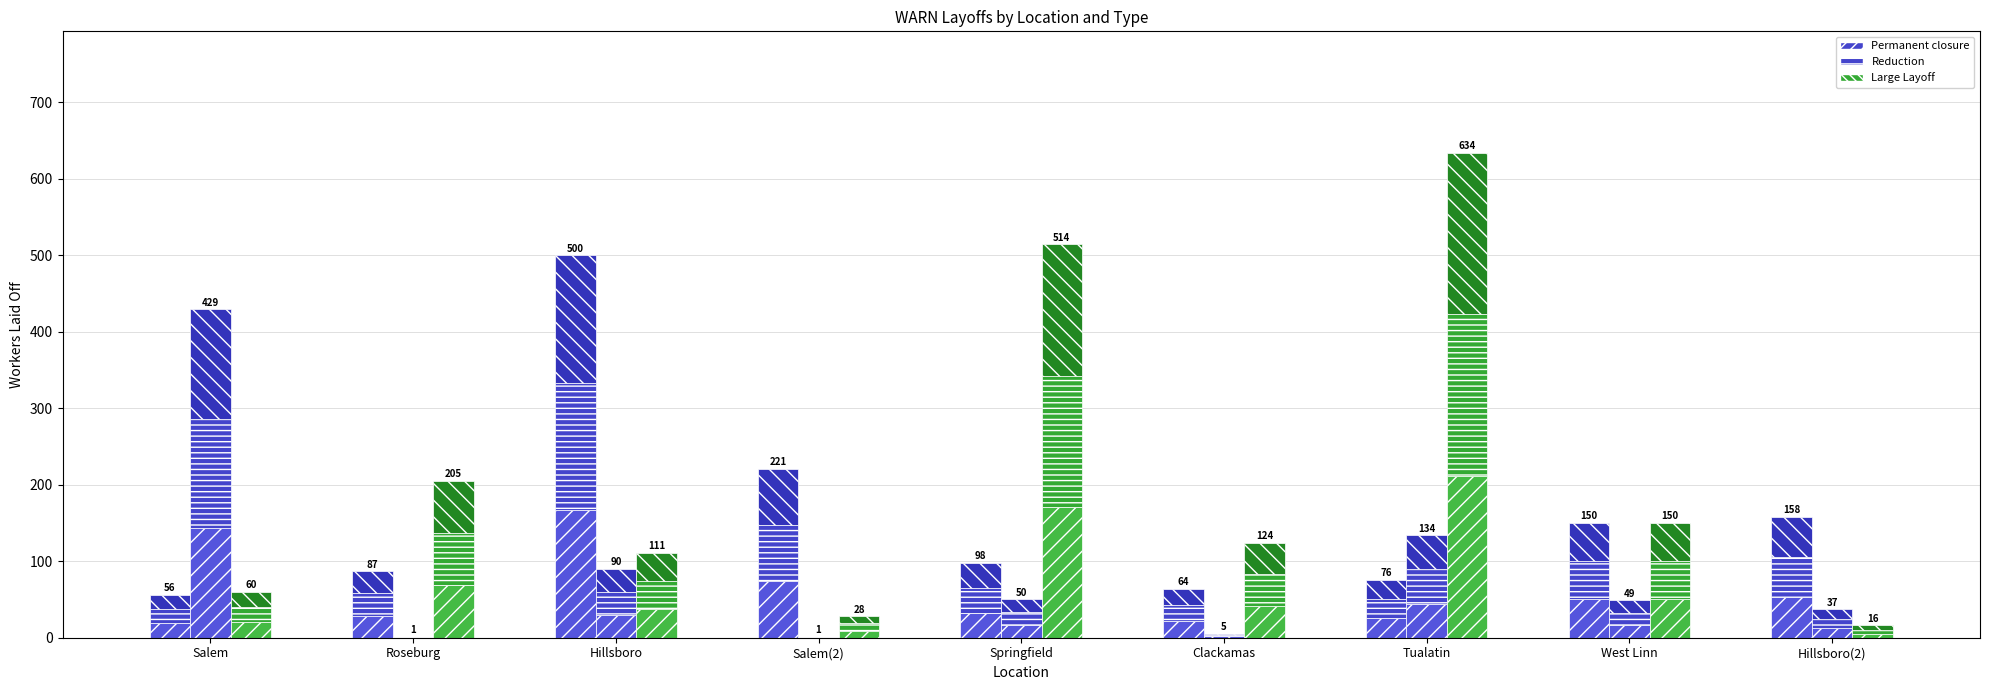

At which label does Reduction reach its minimum?

Roseburg